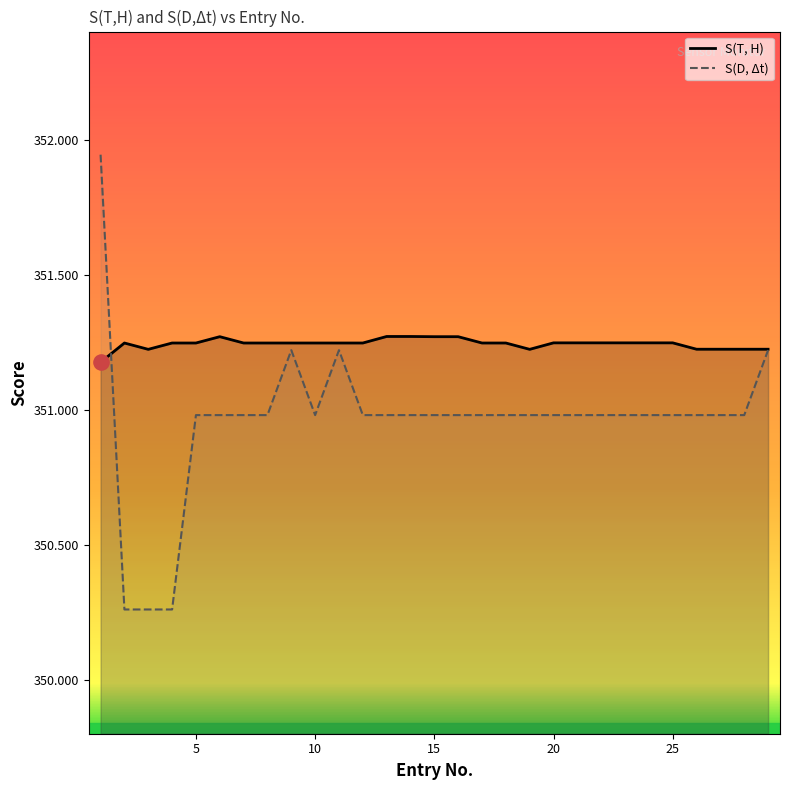

Is the value of S(T, H) at 13 greater than the value of S(D, Δt) at 26?

Yes